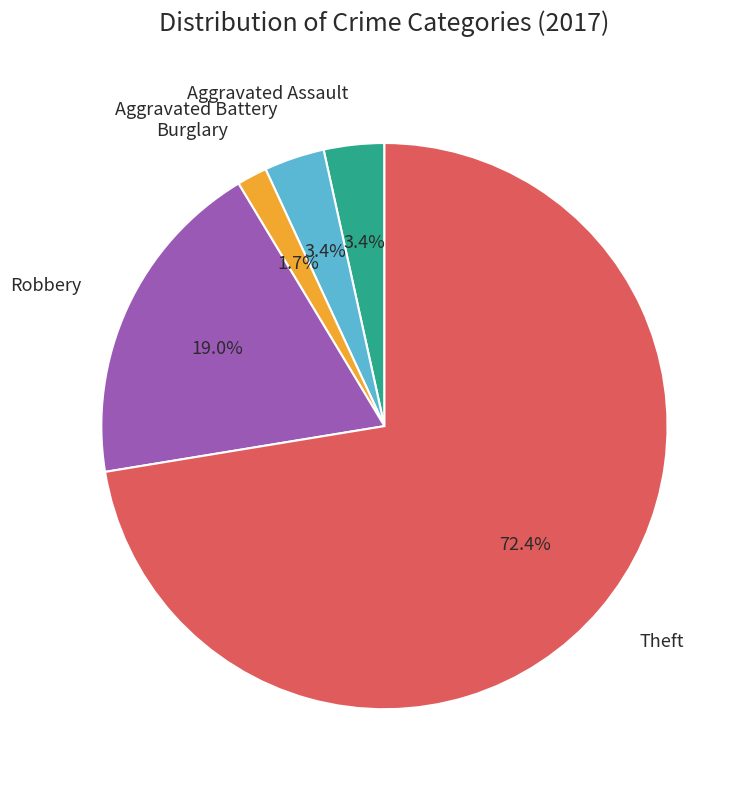

To the nearest percent, what is the average slice percentage?

20%